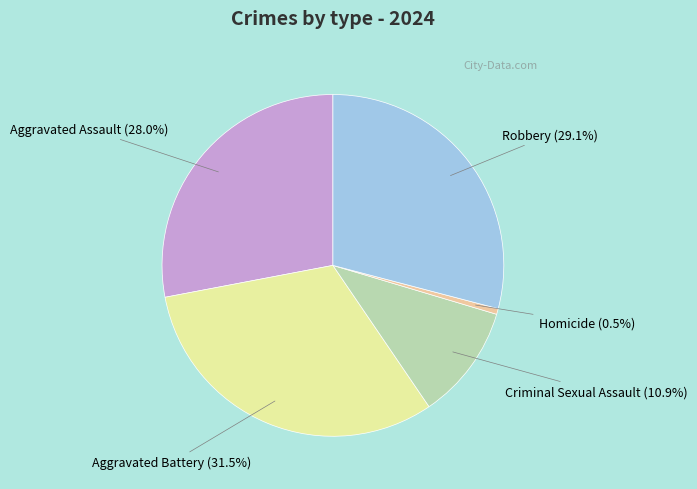

To the nearest percent, what is the average slice percentage?

20%